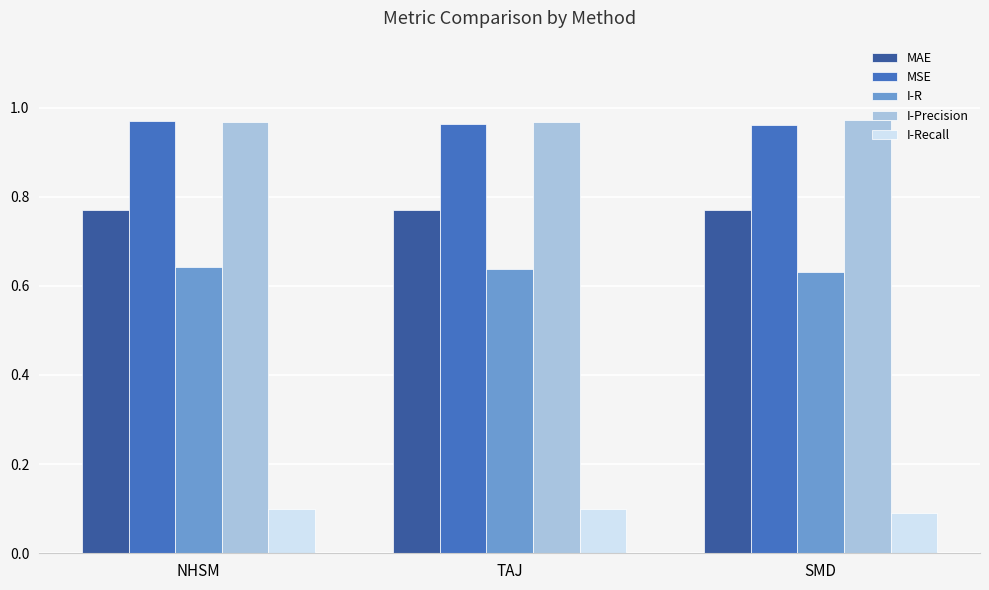

What is the sum of the I-Precision values at NHSM and TAJ?

1.9